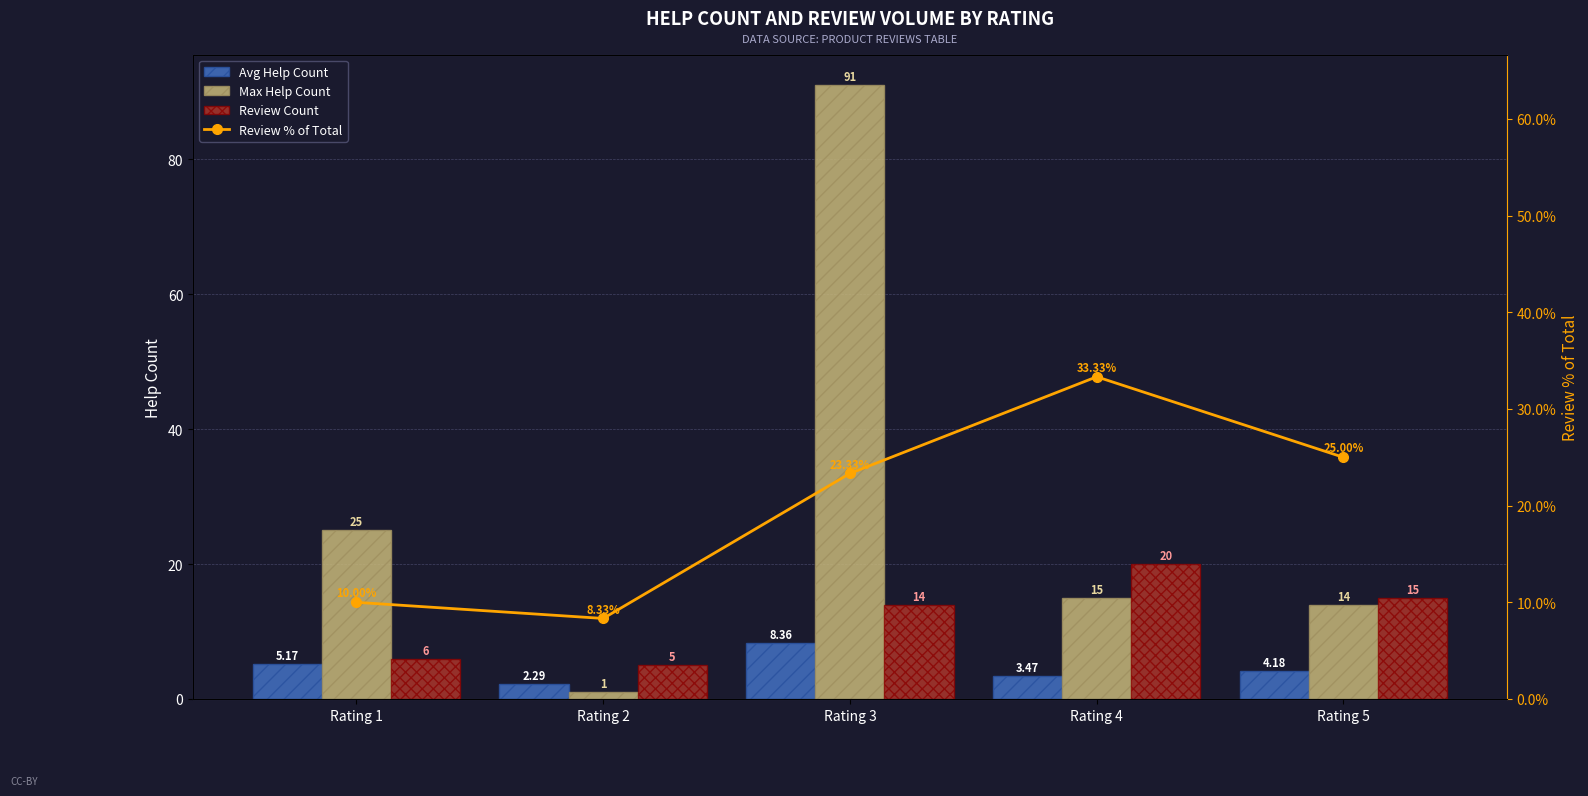

Reading right to left, list all the values displayed in this chart.

Avg Help Count: 4.2	3.5	8.4	2.3	5.2
Max Help Count: 14.0	15.0	91.0	1.0	25.0
Review Count: 15.0	20.0	14.0	5.0	6.0
Review % of Total: 25.0	33.3	23.3	8.3	10.0